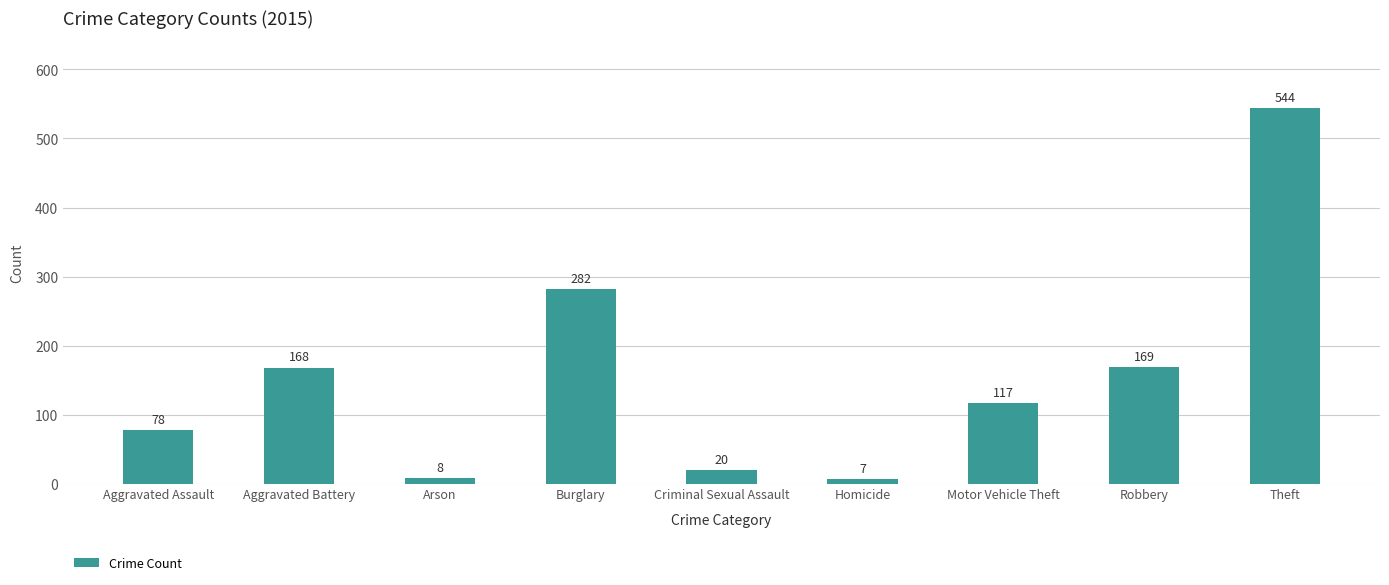

The value at Homicide is 7. True or false?

True